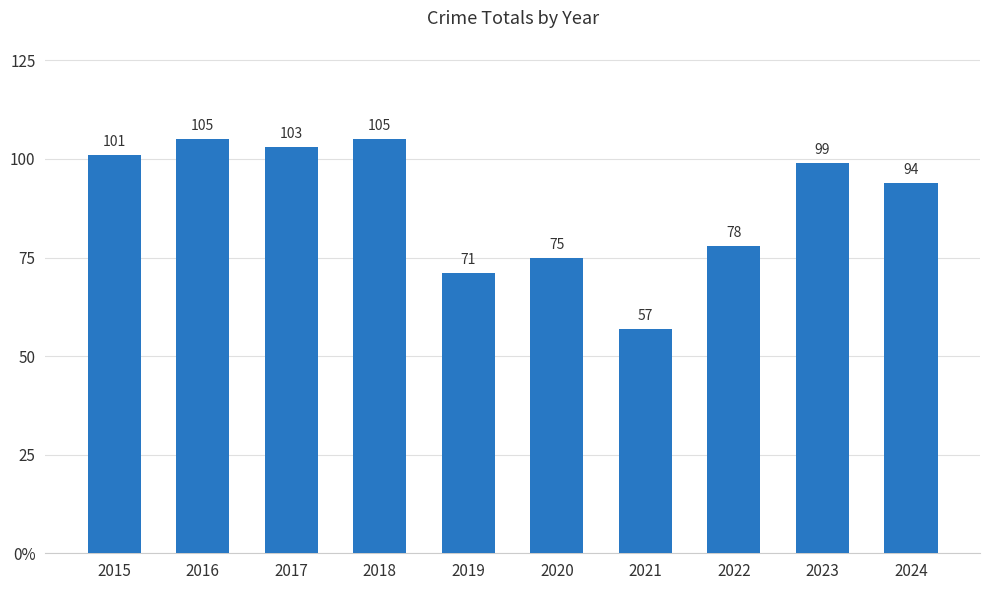

Are the bars horizontal?

No